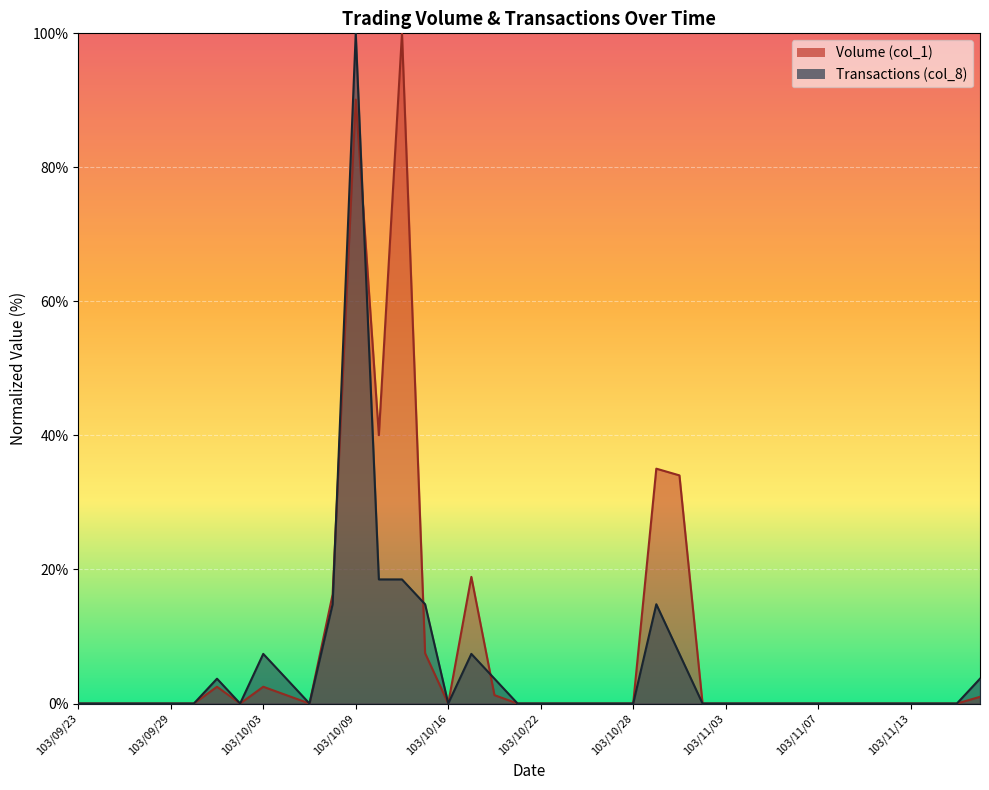

At which label does Volume (col_1) reach its peak?

103/10/14